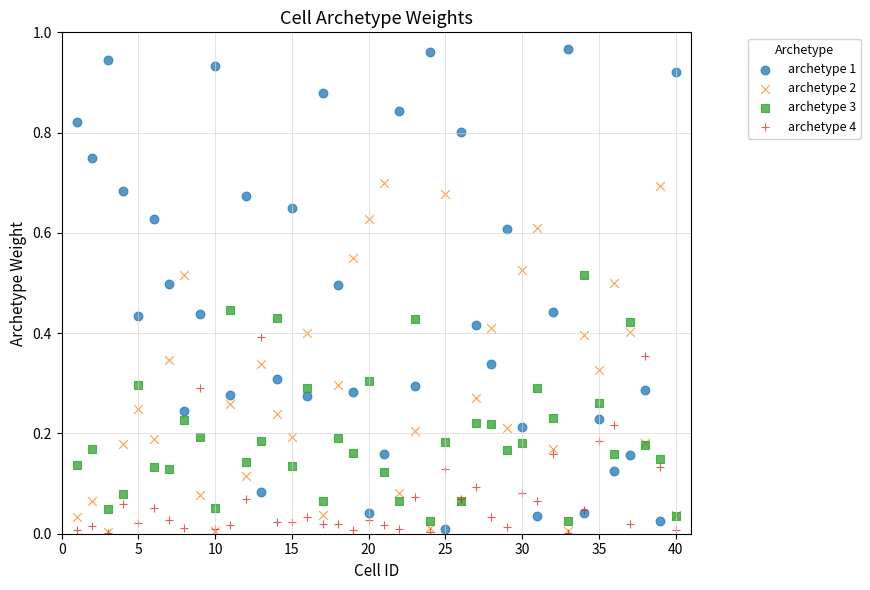

What are all the series names shown in the legend?

archetype 1, archetype 2, archetype 3, archetype 4